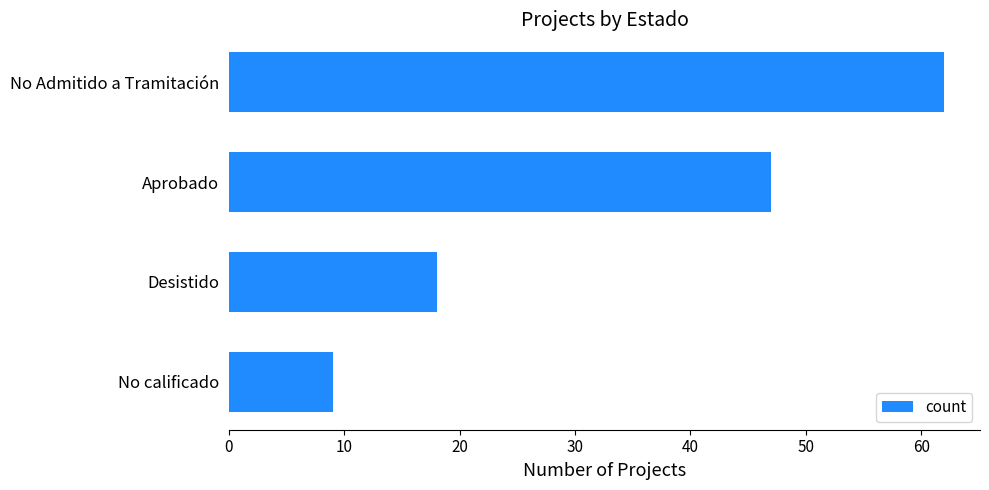

Are the bars grouped side by side (vs. stacked)?

No